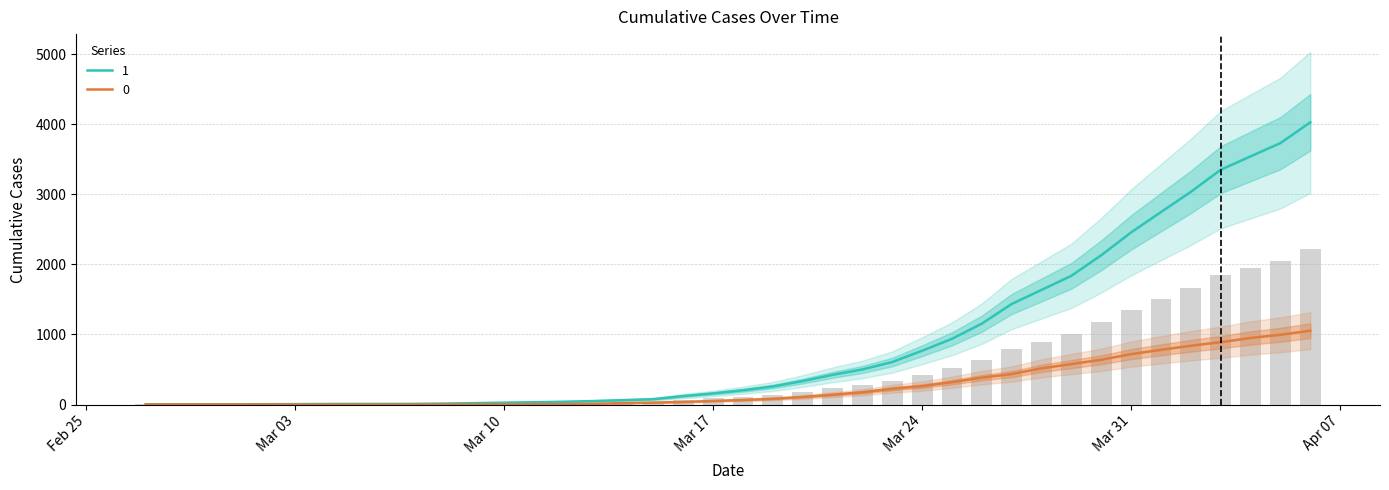

What is the maximum value shown in the chart?

4028